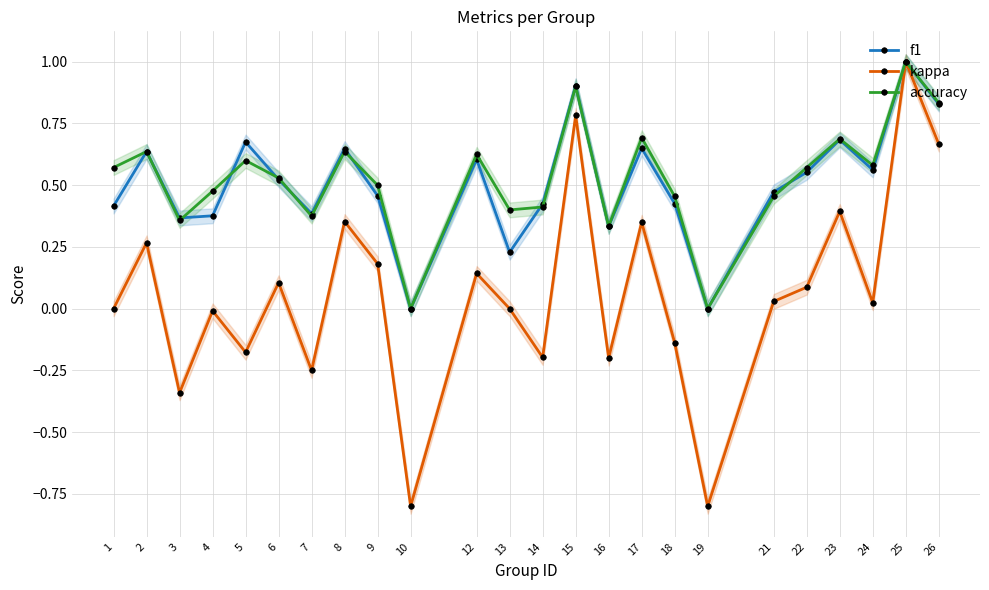

How many data points does each series have?

24